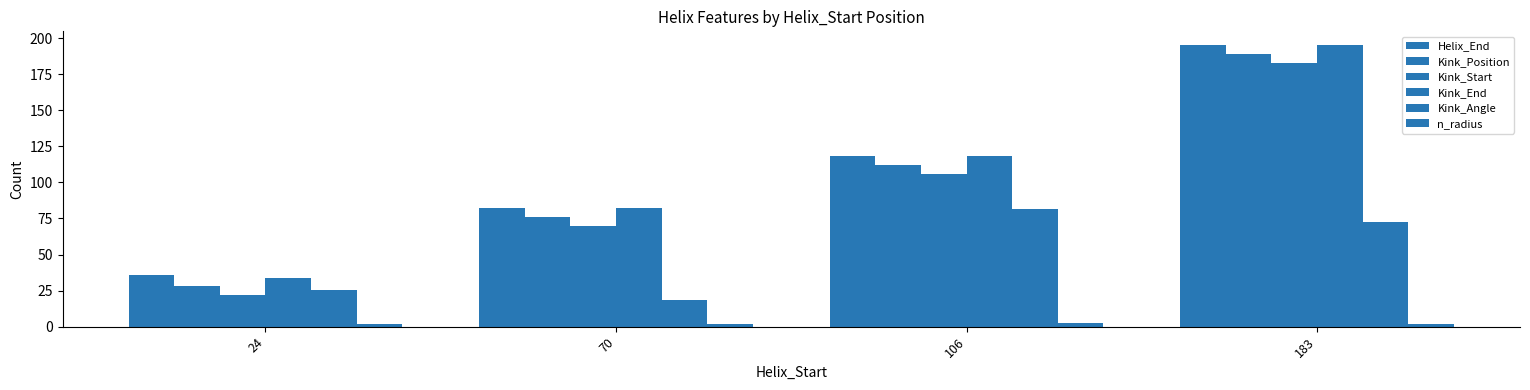

Does the chart contain any negative values?

No